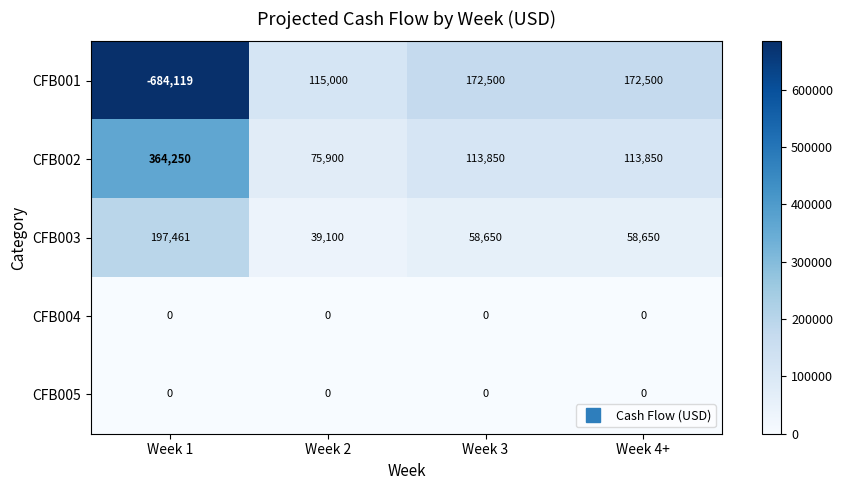

What is the total value across all series at Week 4+?

345000